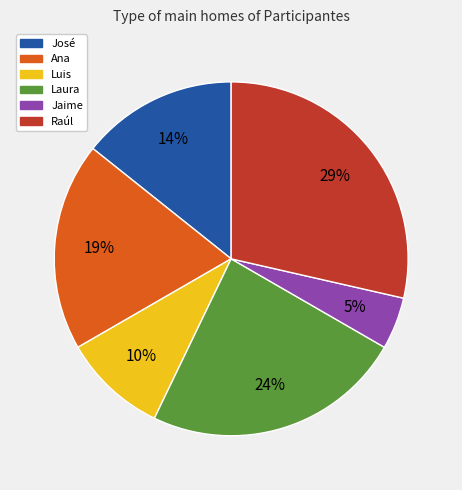

Do Ana and Raúl together represent more than half of the pie?

No